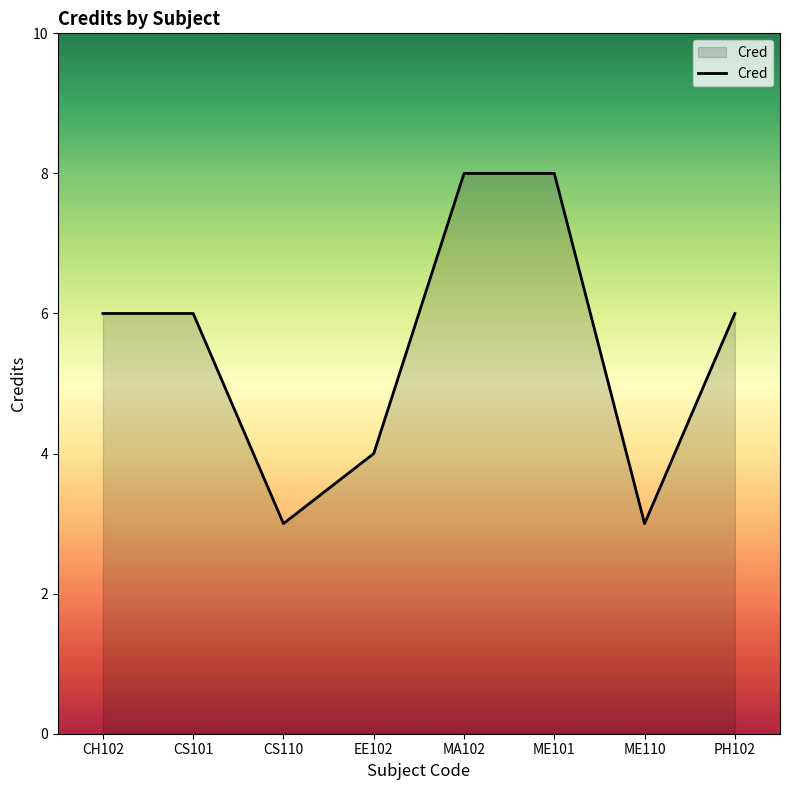

The value at CH102 is 10. True or false?

False